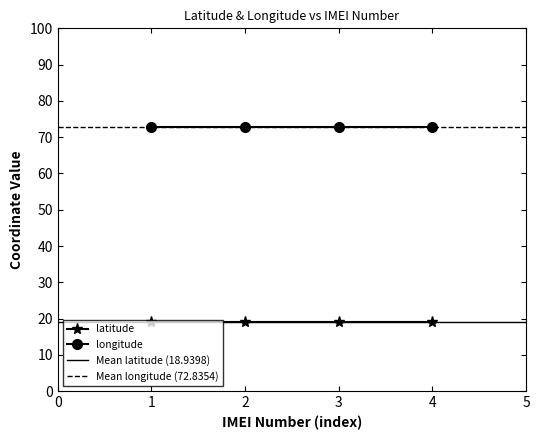

List the series in order of their overall mean, lowest first.

latitude, longitude